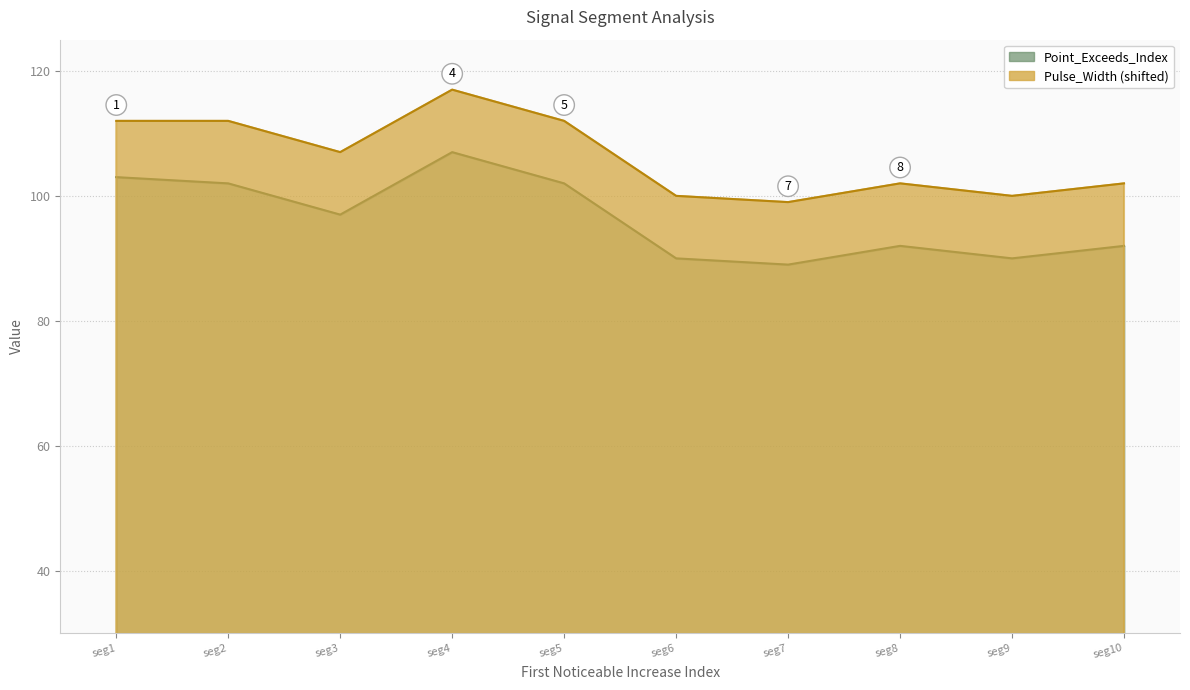

What is the difference between the highest and lowest values at seg9?

10